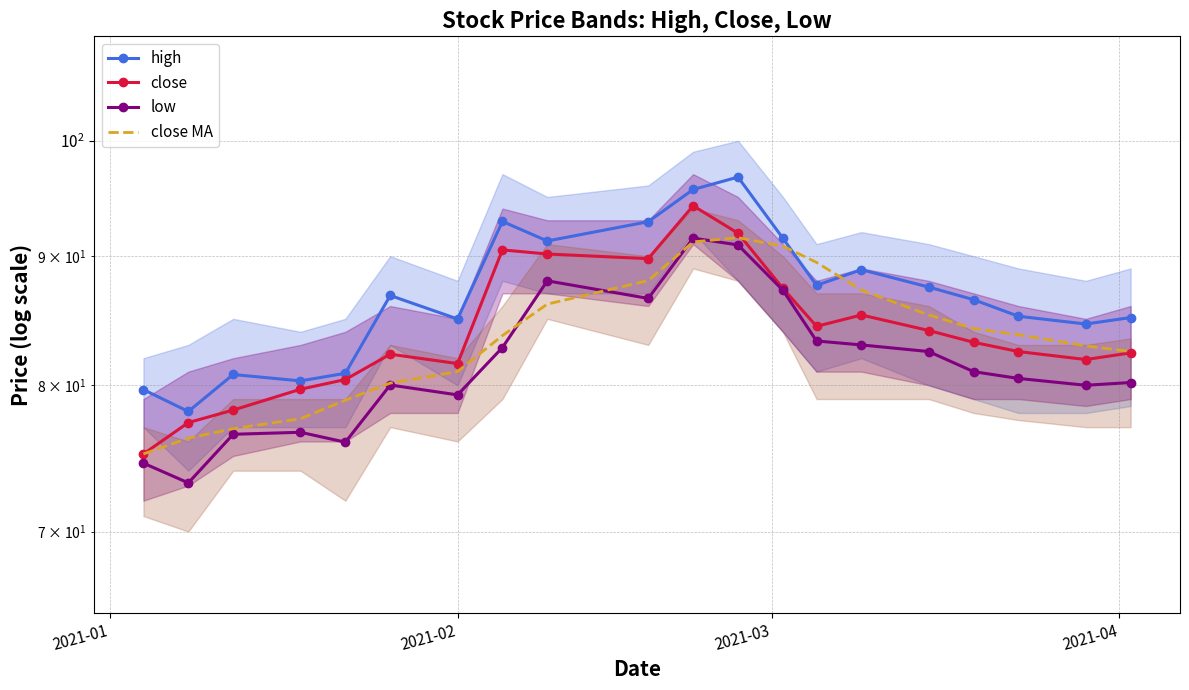

How many lines are shown in the chart?

4